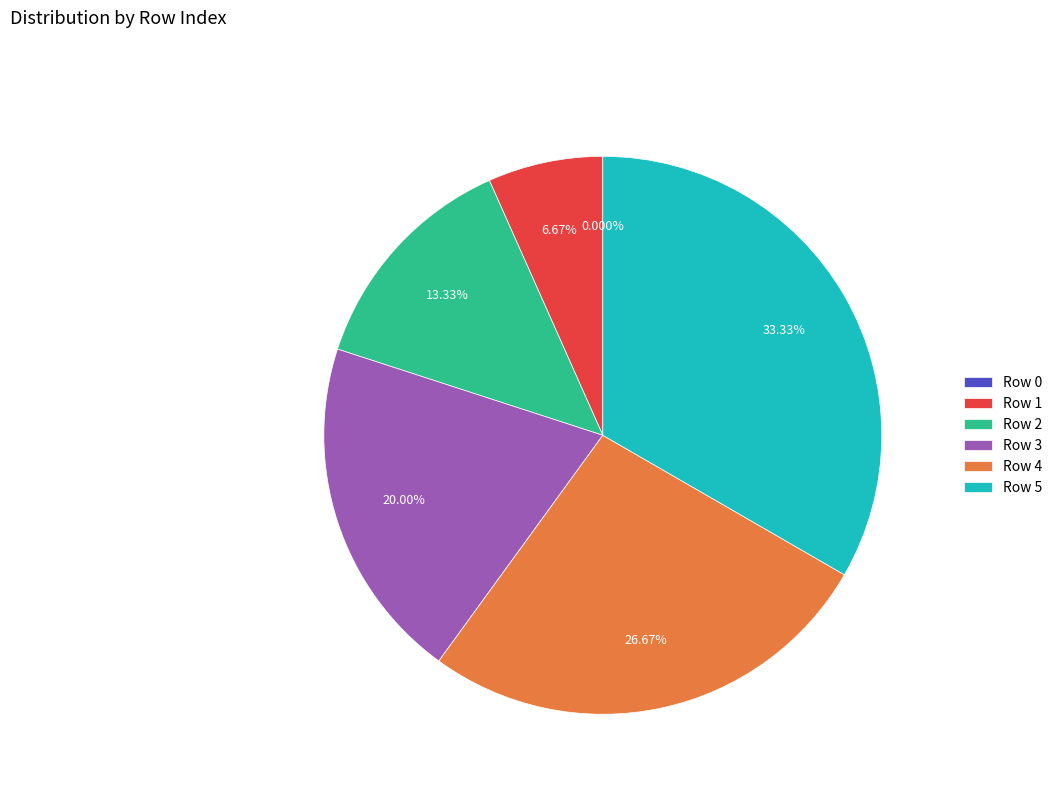

Combined, do Row 2 and Row 4 account for over 50%?

No